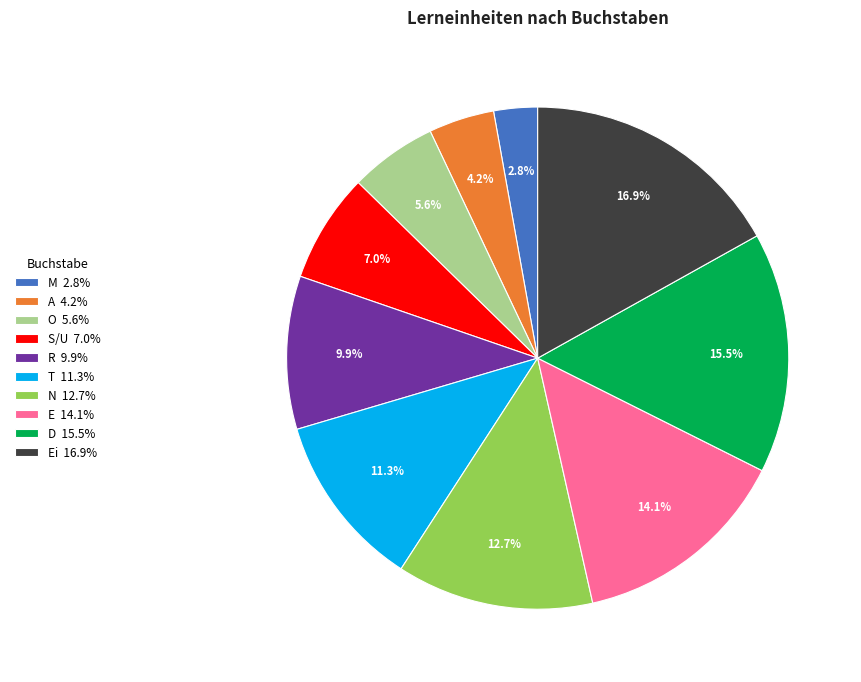

How many slices are in this pie chart?

10